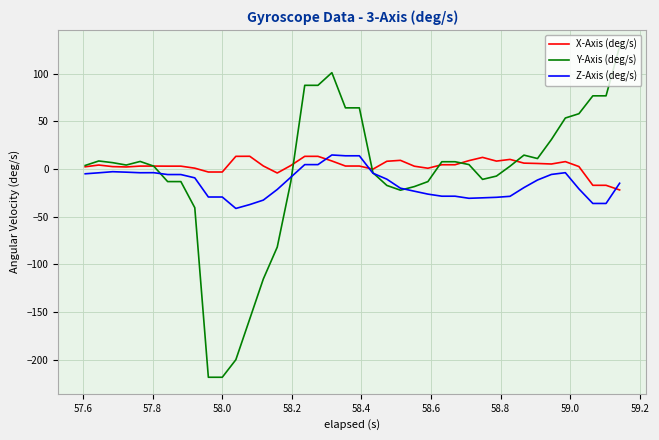

What is the maximum value for Y-Axis (deg/s)?

128.8